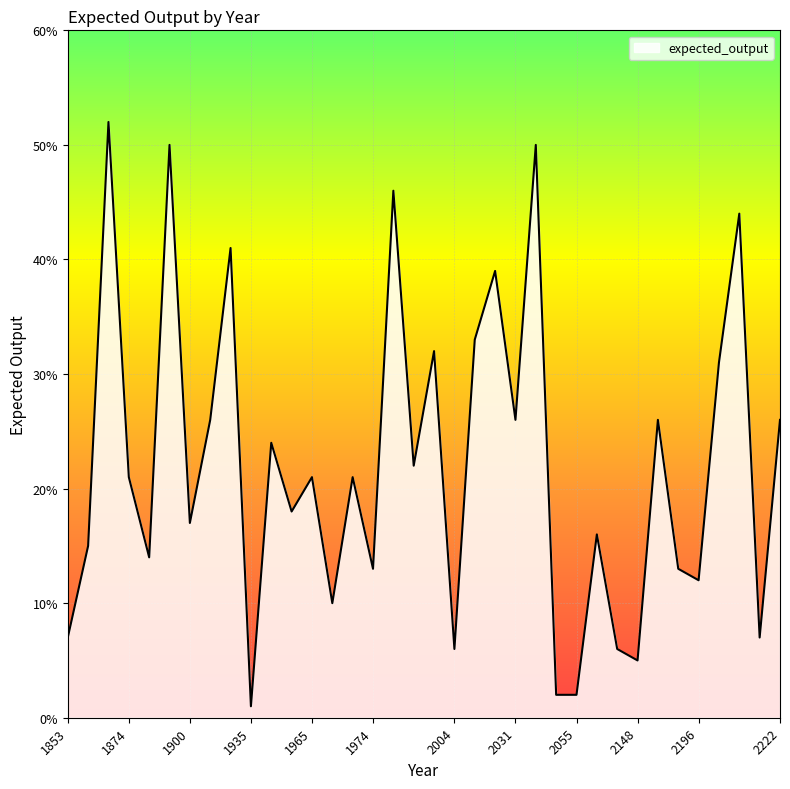

How many series are shown in this chart?

1